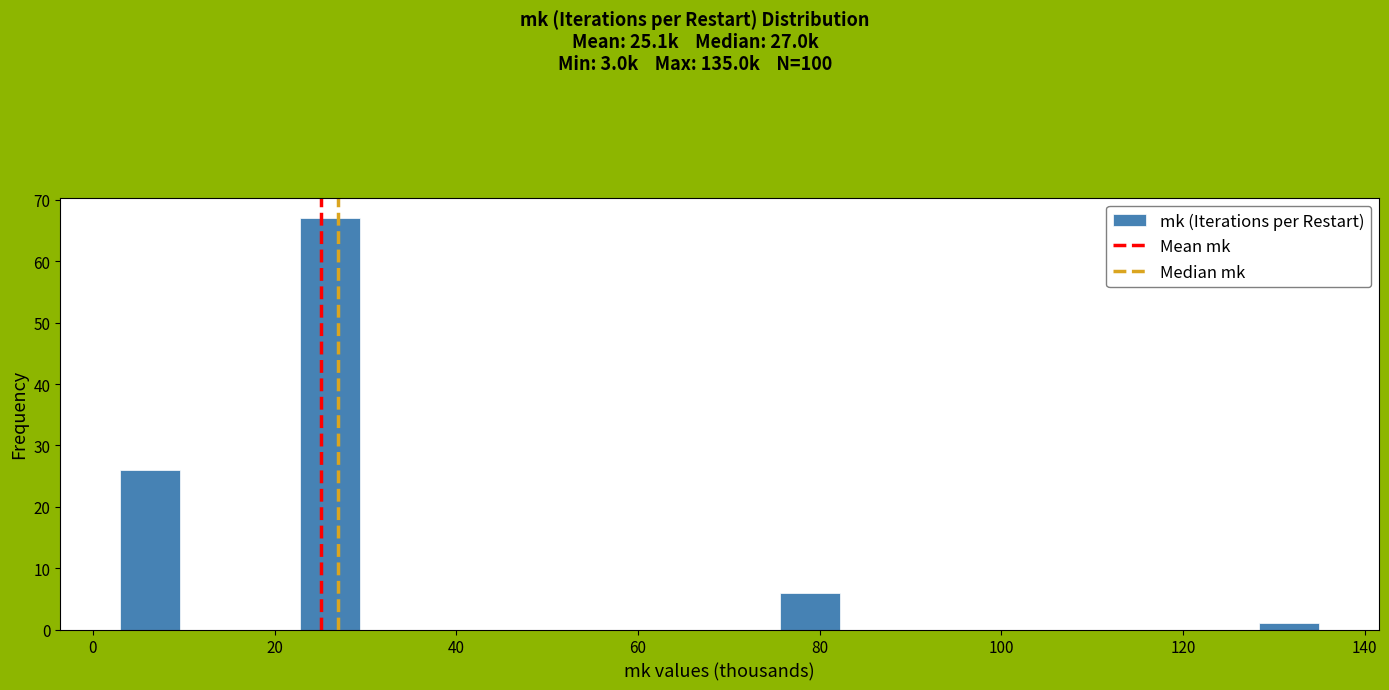

Around what value on the x-axis is the tallest bar? Give the approximate position of its centre, as read against the axis.

26